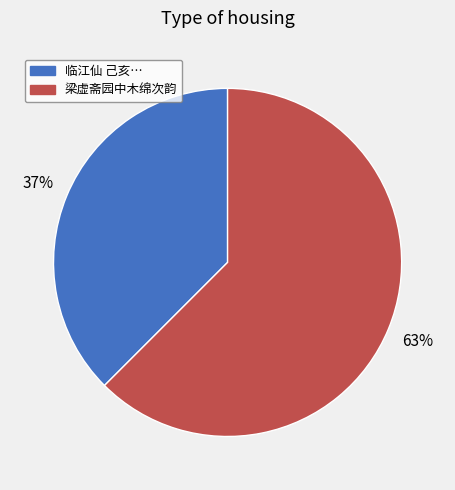

Is there a majority slice in this chart?

Yes